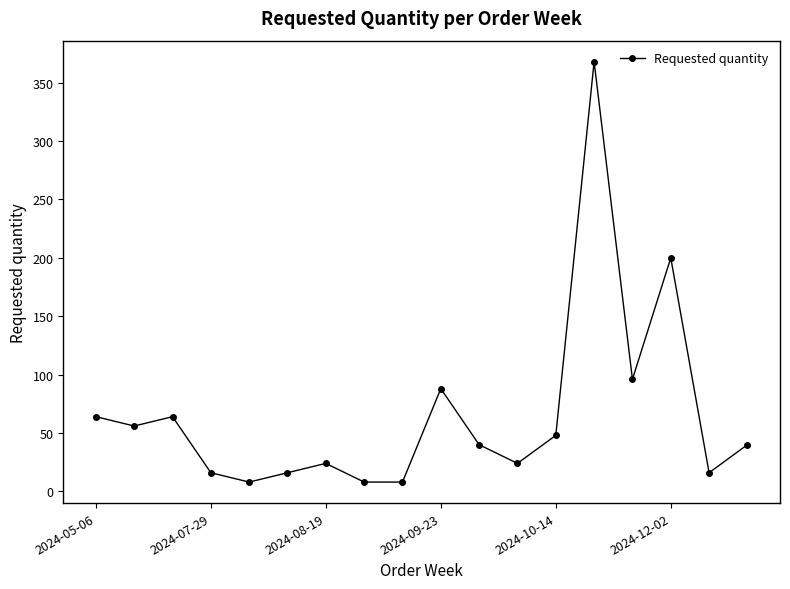

What is the greatest value displayed?

368